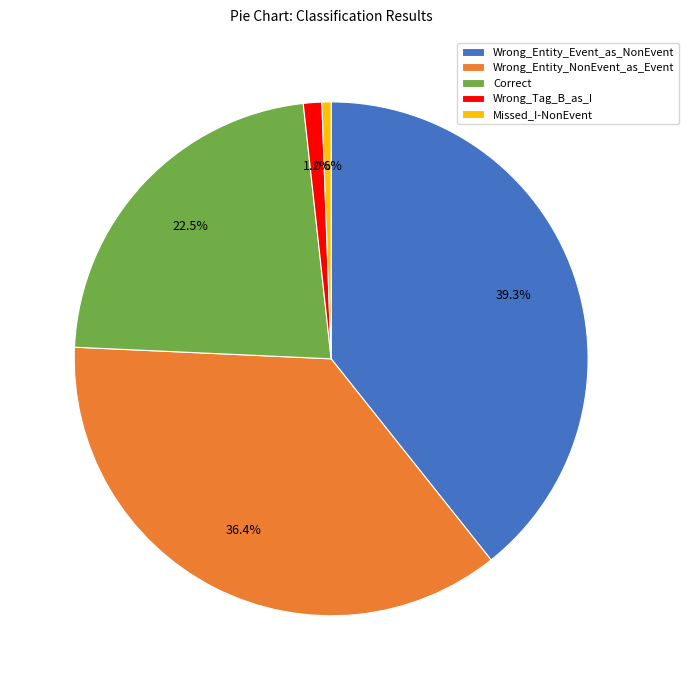

Which slice is the largest?

Wrong_Entity_Event_as_NonEvent